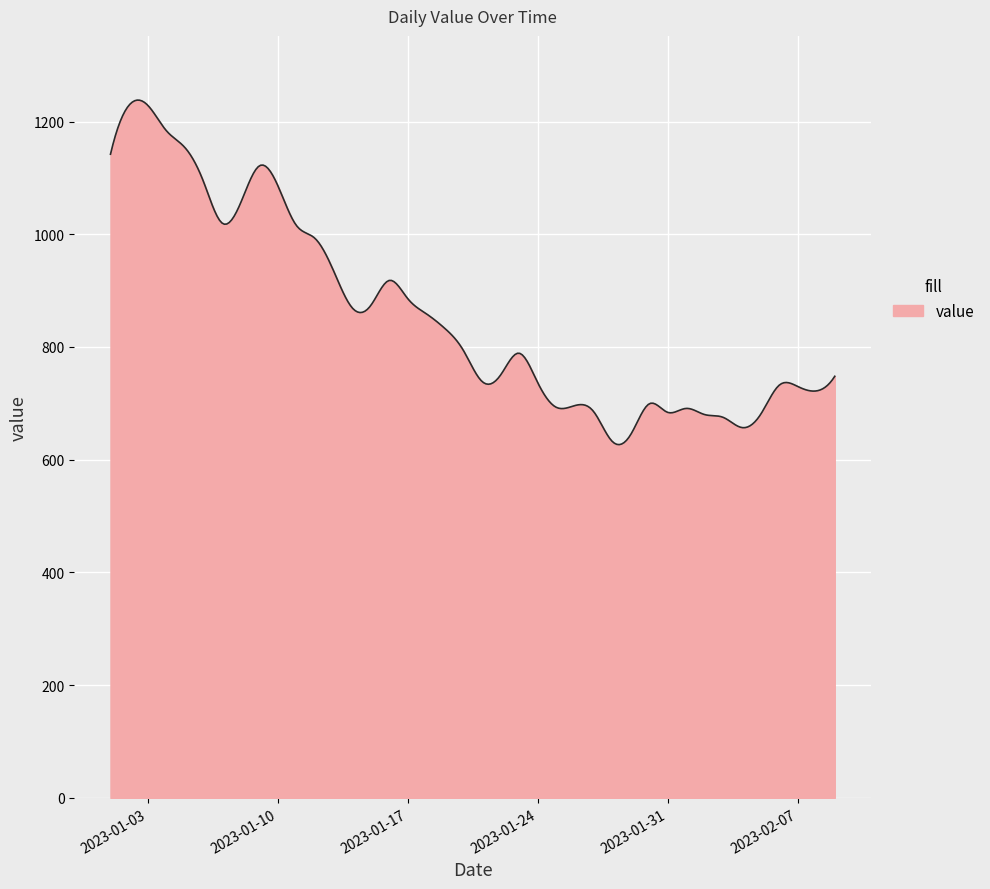

What is the smallest value displayed?

626.8